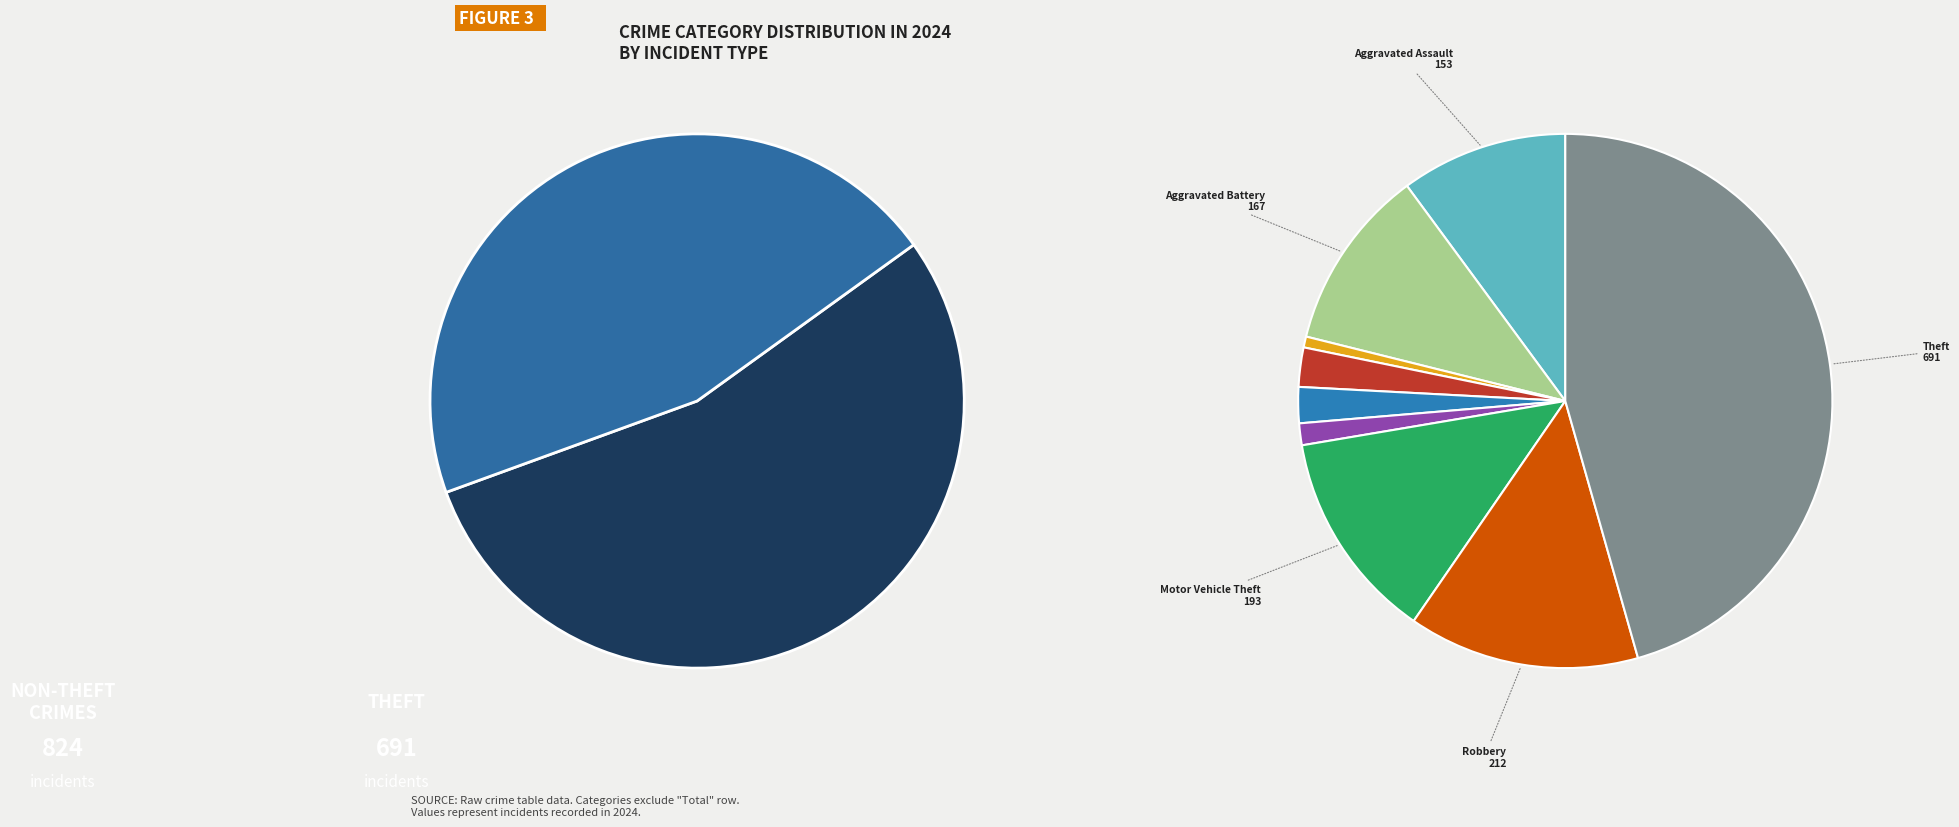

What percentage is the Motor Vehicle Theft slice, to the nearest percent?

13%